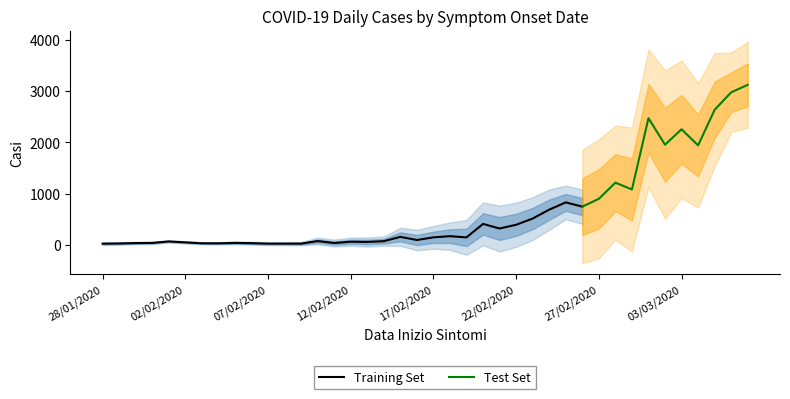

Rank the categories by value from highest to lowest.

07/03/2020, 06/03/2020, 05/03/2020, 01/03/2020, 03/03/2020, 02/03/2020, 04/03/2020, 28/02/2020, 29/02/2020, 27/02/2020, 25/02/2020, 26/02/2020, 24/02/2020, 23/02/2020, 20/02/2020, 22/02/2020, 21/02/2020, 18/02/2020, 15/02/2020, 17/02/2020, 19/02/2020, 16/02/2020, 10/02/2020, 14/02/2020, 01/02/2020, 12/02/2020, 13/02/2020, 02/02/2020, 31/01/2020, 05/02/2020, 11/02/2020, 30/01/2020, 06/02/2020, 03/02/2020, 04/02/2020, 29/01/2020, 07/02/2020, 08/02/2020, 09/02/2020, 28/01/2020